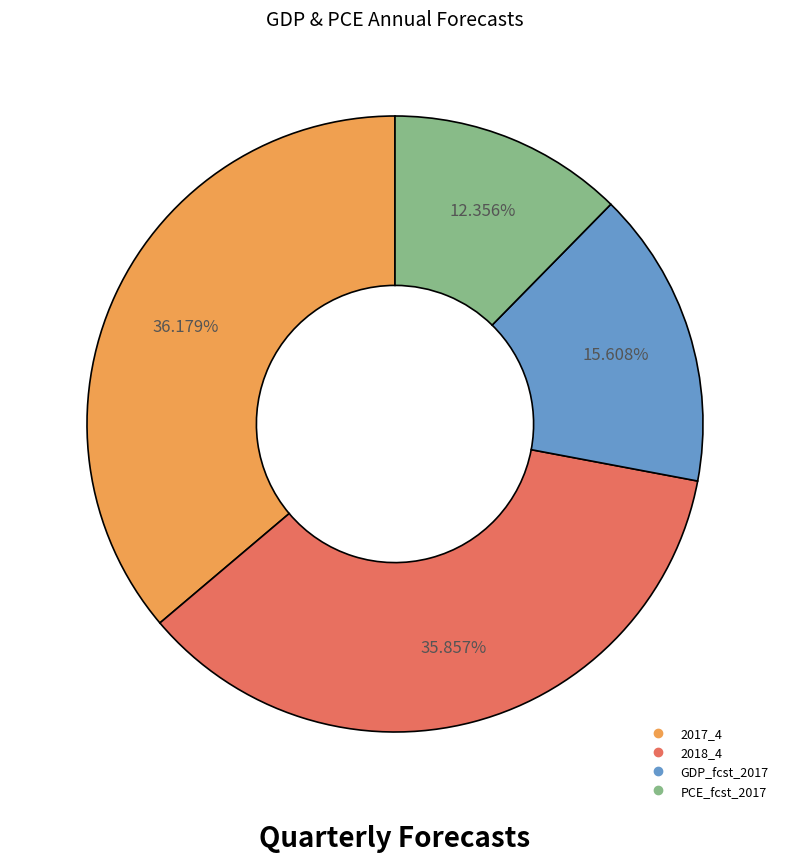

True or false: 2017_4 accounts for 36% of the total.

True